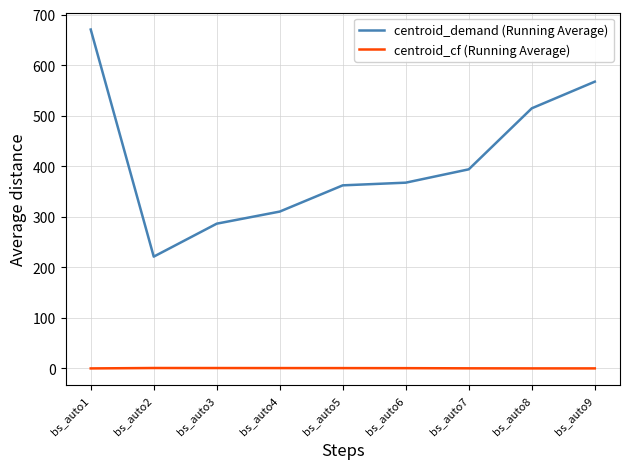

The value of centroid_demand (Running Average) at bs_auto2 is 221.2. True or false?

True